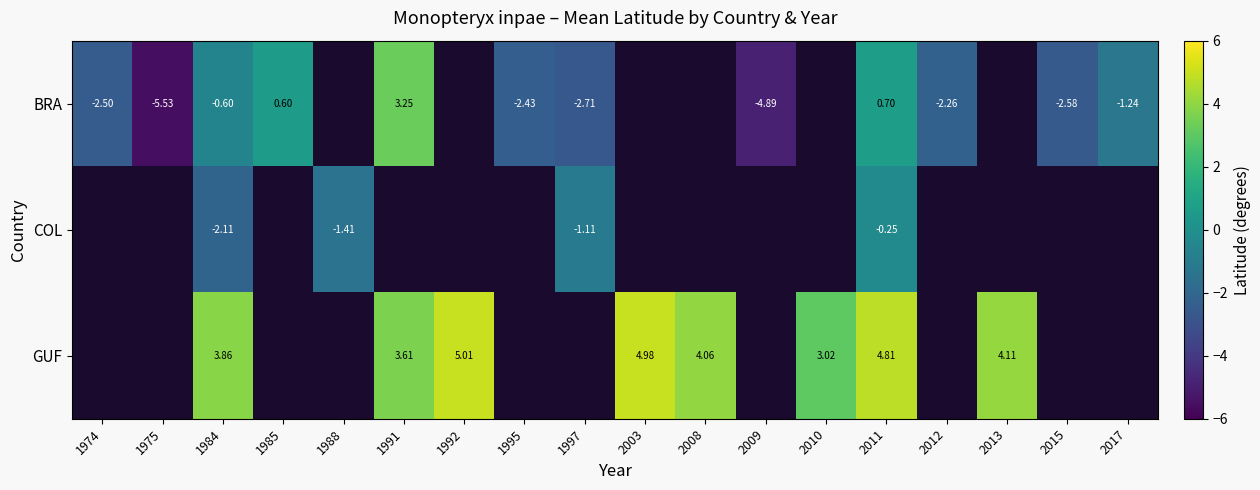

Count the number of categories in the chart.

18